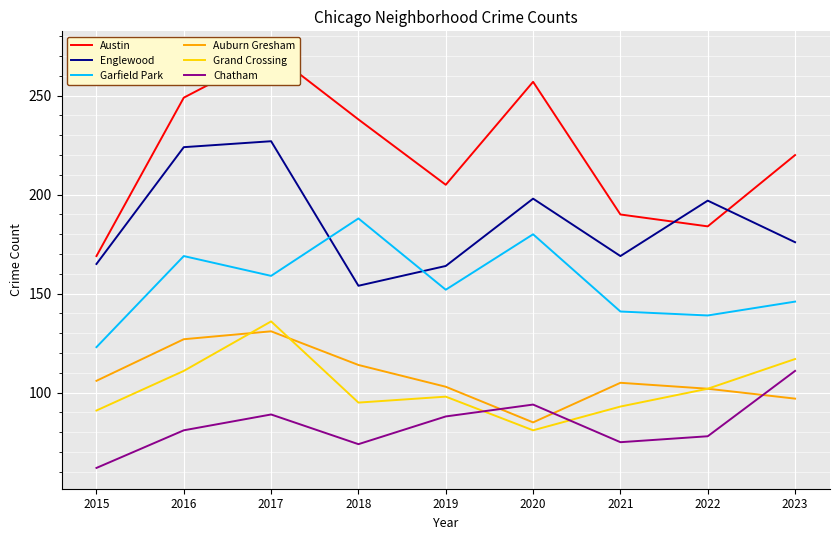

In Englewood, how many points are lower than both neighbors (excluding endpoints)?

2